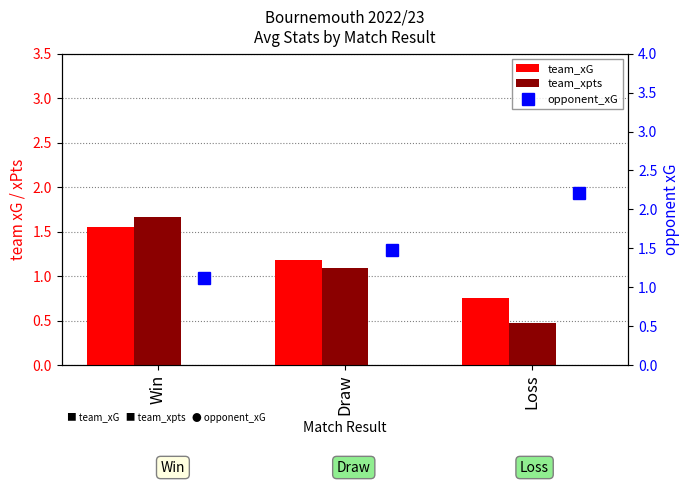

Where does the team_xG series first go above 1?

Win